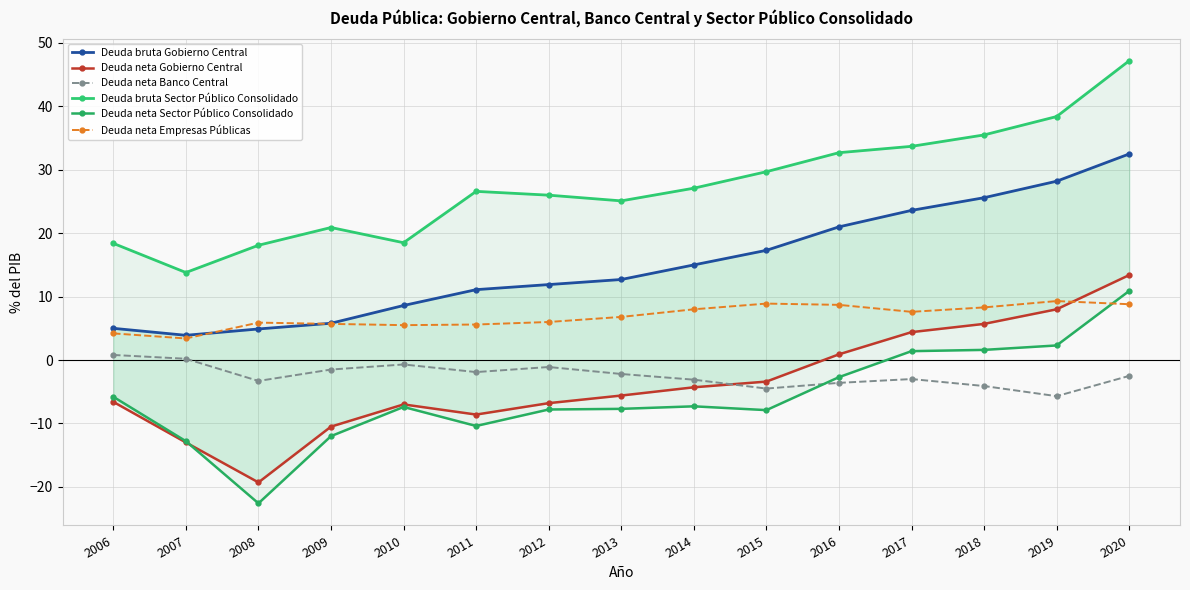

Reading right to left, extract all data points from this chart.

Deuda bruta Gobierno Central: 32.5	28.2	25.6	23.6	21.0	17.3	15.0	12.7	11.9	11.1	8.6	5.8	4.9	3.9	5.0
Deuda neta Gobierno Central: 13.4	8.0	5.7	4.4	0.9	-3.4	-4.3	-5.6	-6.8	-8.6	-7.0	-10.5	-19.3	-13.0	-6.6
Deuda neta Banco Central: -2.5	-5.7	-4.1	-3.0	-3.6	-4.5	-3.1	-2.2	-1.1	-1.9	-0.7	-1.5	-3.3	0.2	0.8
Deuda bruta Sector Público Consolidado: 47.2	38.4	35.5	33.7	32.7	29.7	27.1	25.1	26.0	26.6	18.5	20.9	18.1	13.8	18.4
Deuda neta Sector Público Consolidado: 10.9	2.3	1.6	1.4	-2.7	-7.9	-7.3	-7.7	-7.8	-10.4	-7.4	-12.0	-22.6	-12.8	-5.8
Deuda neta Empresas Públicas: 8.8	9.3	8.3	7.6	8.7	8.9	8.0	6.8	6.0	5.6	5.5	5.7	5.9	3.4	4.2